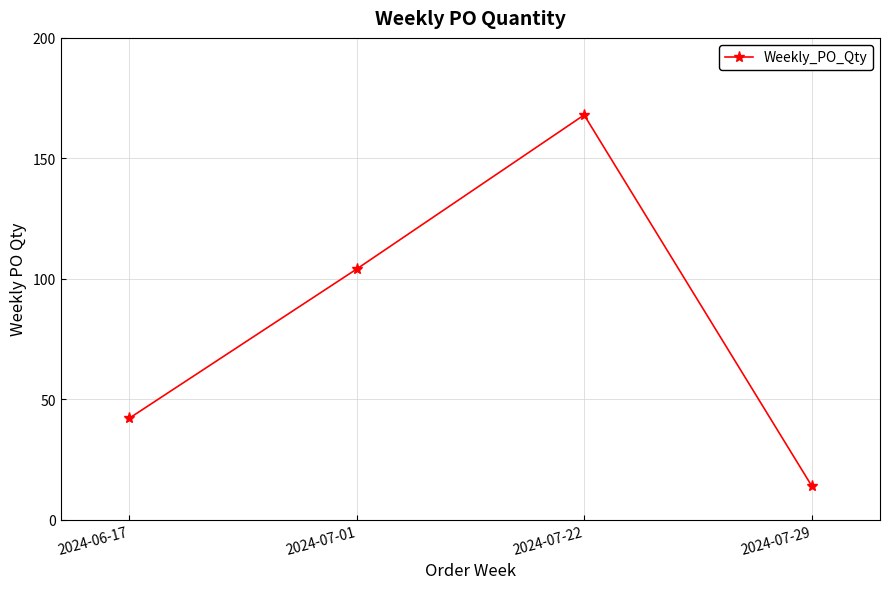

List the labels in order of value, largest first.

2024-07-22, 2024-07-01, 2024-06-17, 2024-07-29